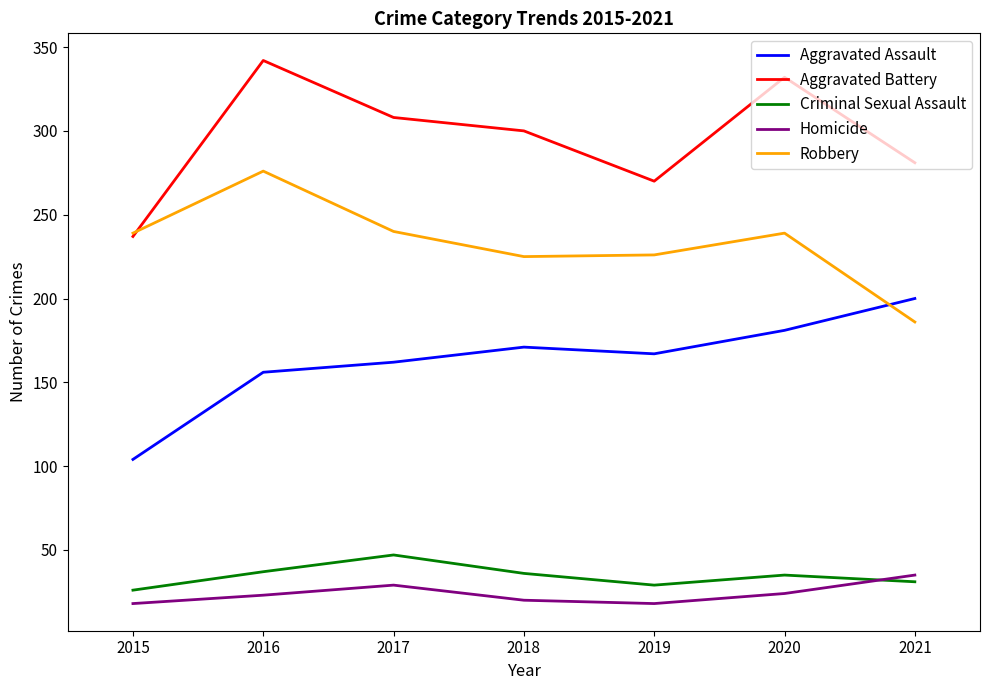

How many times do Aggravated Assault and Robbery cross each other?

1